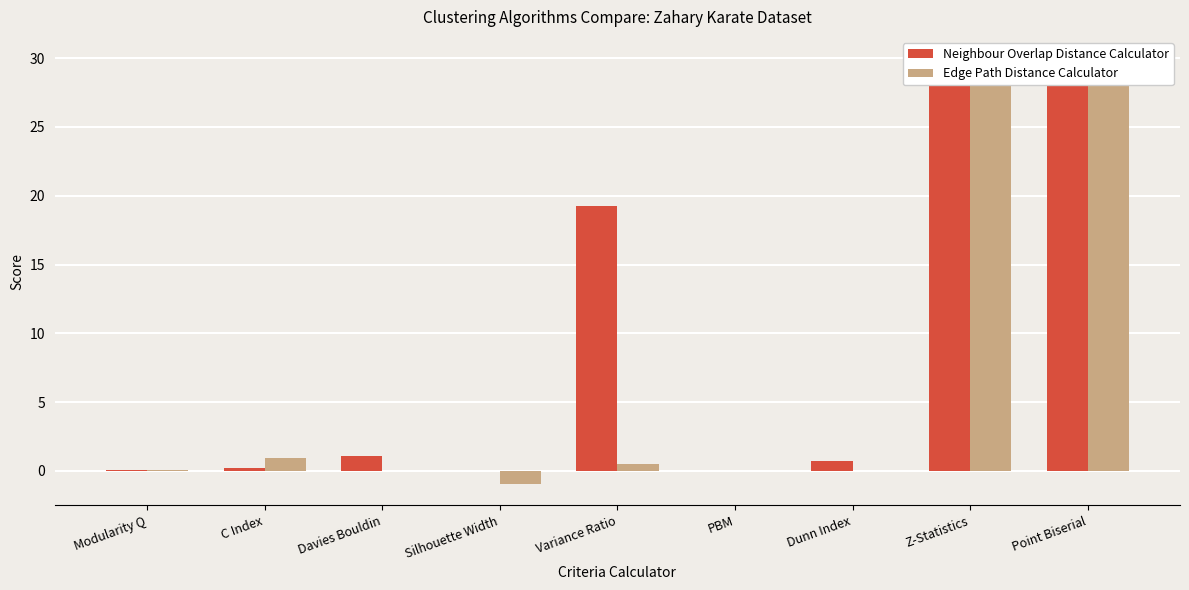

Reading right to left, list all the values displayed in this chart.

Neighbour Overlap Distance Calculator: 30.0	30.0	0.8	0.0	19.2	-0.0	1.1	0.2	0.1
Edge Path Distance Calculator: 30.0	30.0	0.0	0.0	0.5	-0.9	0.0	0.9	0.1